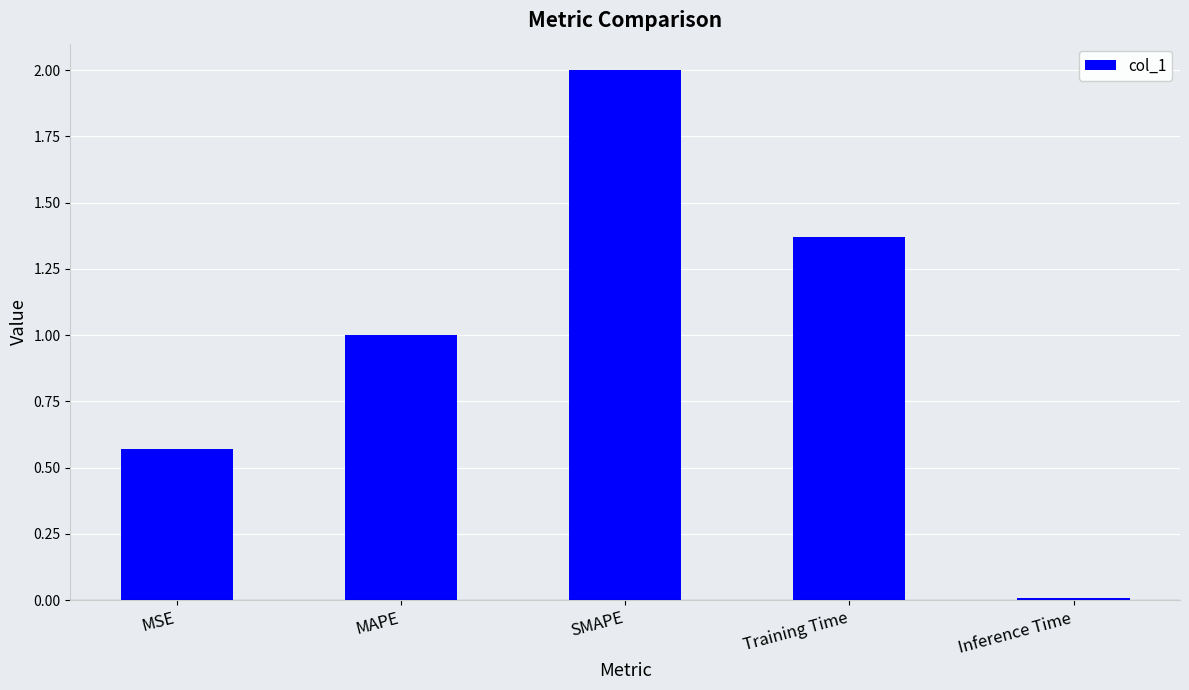

How many bars are there in total?

5